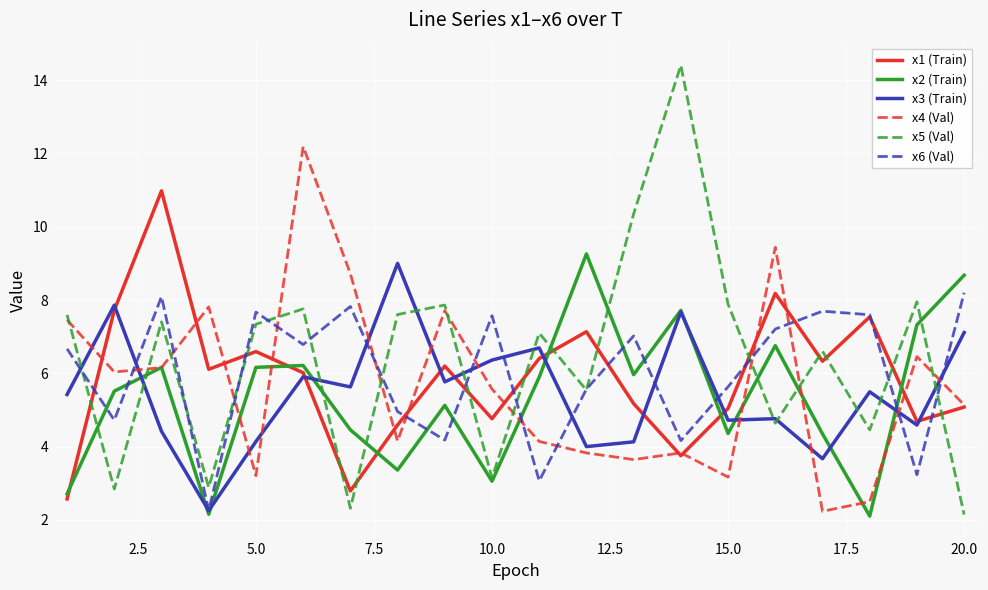

At how many categories does at least one series exceed 14?

1